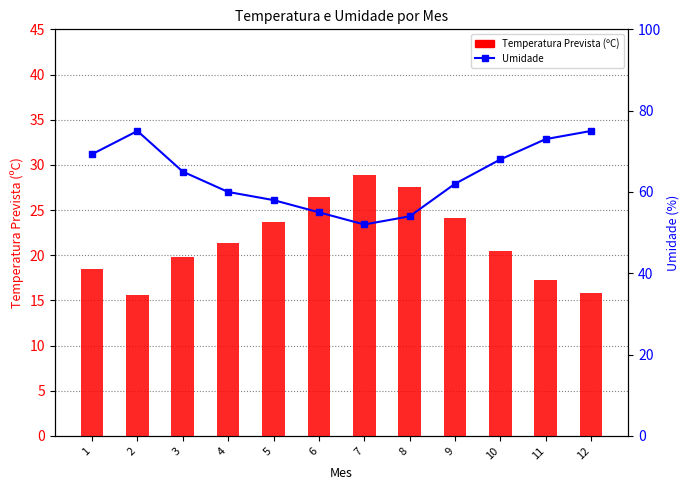

Which category has the lowest value across all series?

2